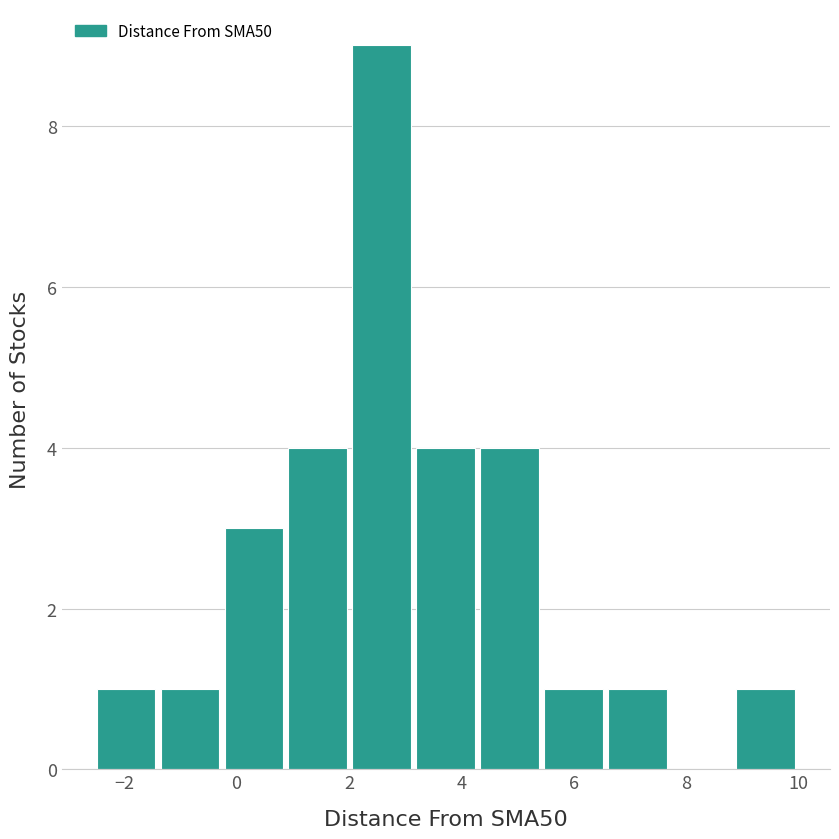

Reading left to right, list every bar in this chart as the range it spans on the x-axis followed by its height. Neither the bar edges nor the heights are printed on the chart, so give them approximately, as read against the axes.

-2.6 to -1.4: 1
-1.4 to -0.2: 1
-0.2 to 0.8: 3
0.8 to 2.0: 4
2.0 to 3.2: 9
3.2 to 4.2: 4
4.2 to 5.4: 4
5.4 to 6.6: 1
6.6 to 7.8: 1
7.8 to 8.8: 0
8.8 to 10.0: 1